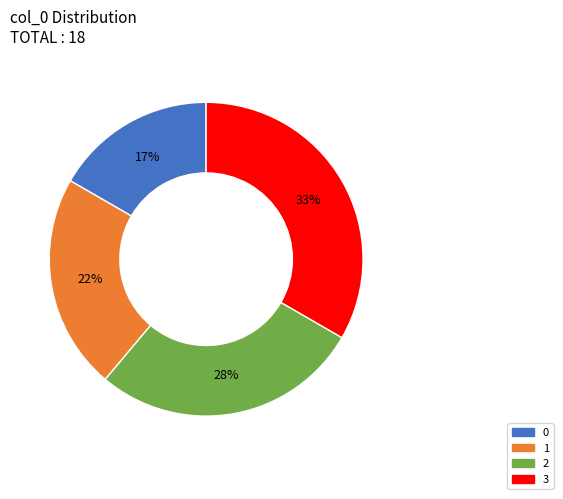

Combined, do 1 and 0 account for over 50%?

No